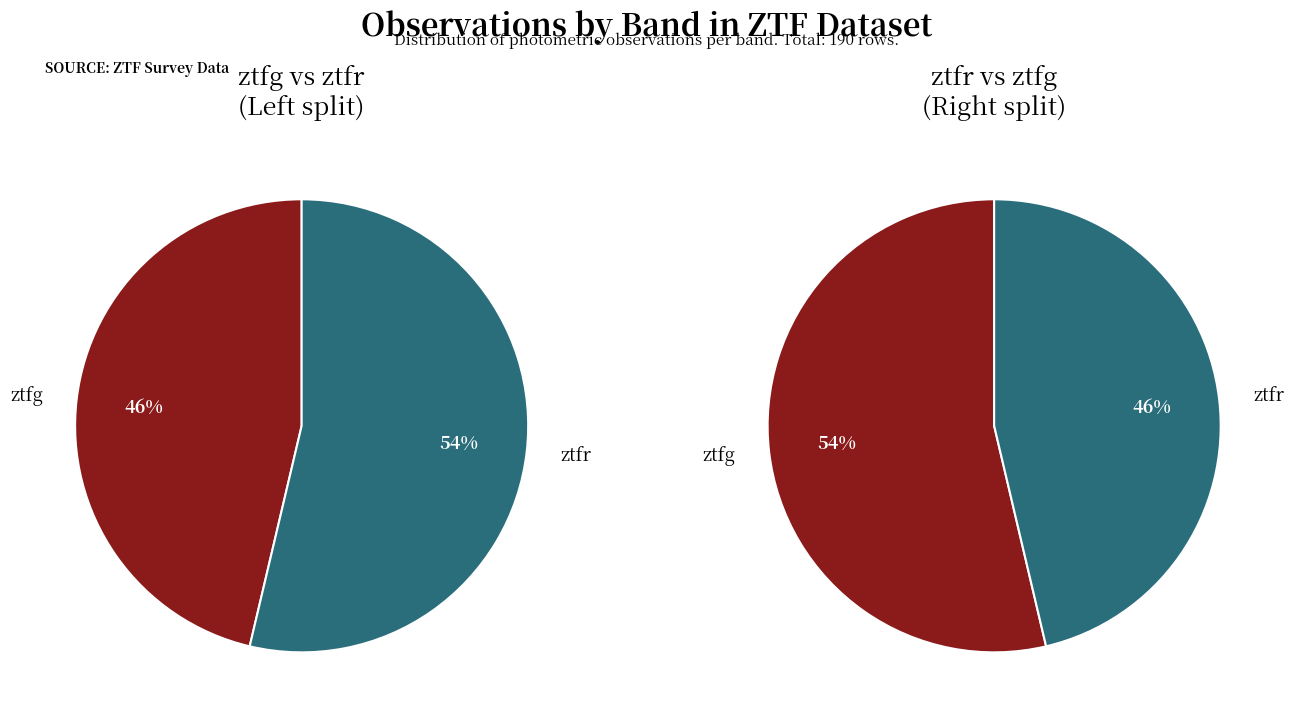

Which category accounts for the majority?

ztfr